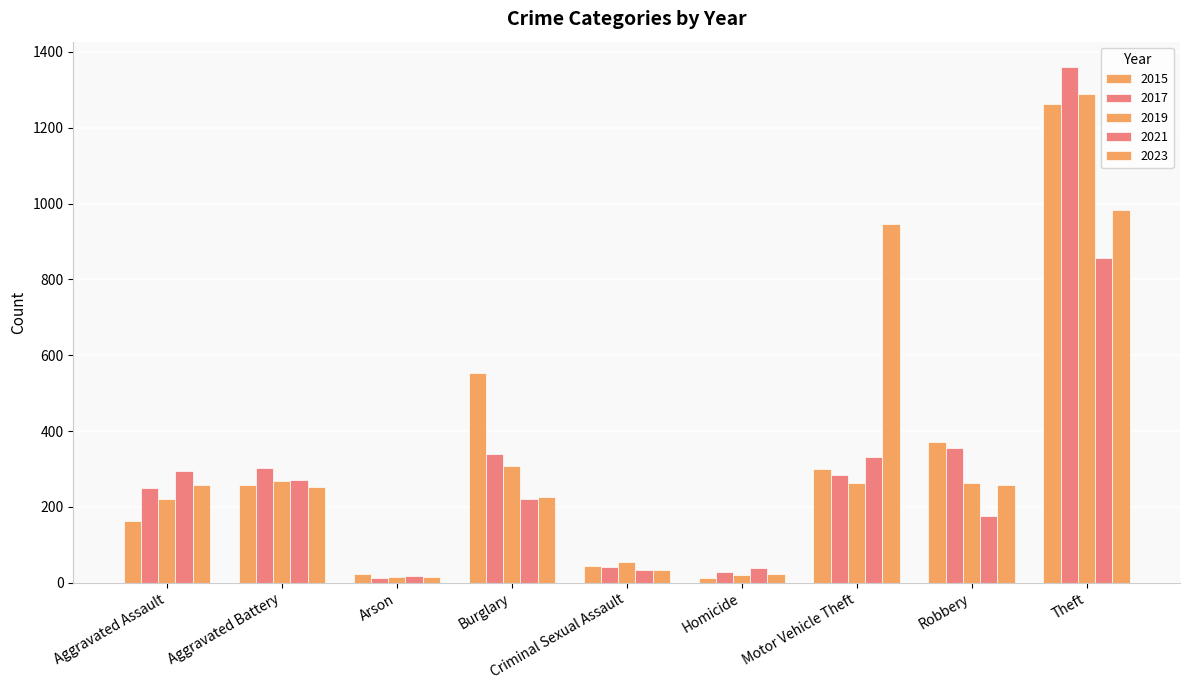

What is the difference between the second highest and minimum values in the 2019 series?

292